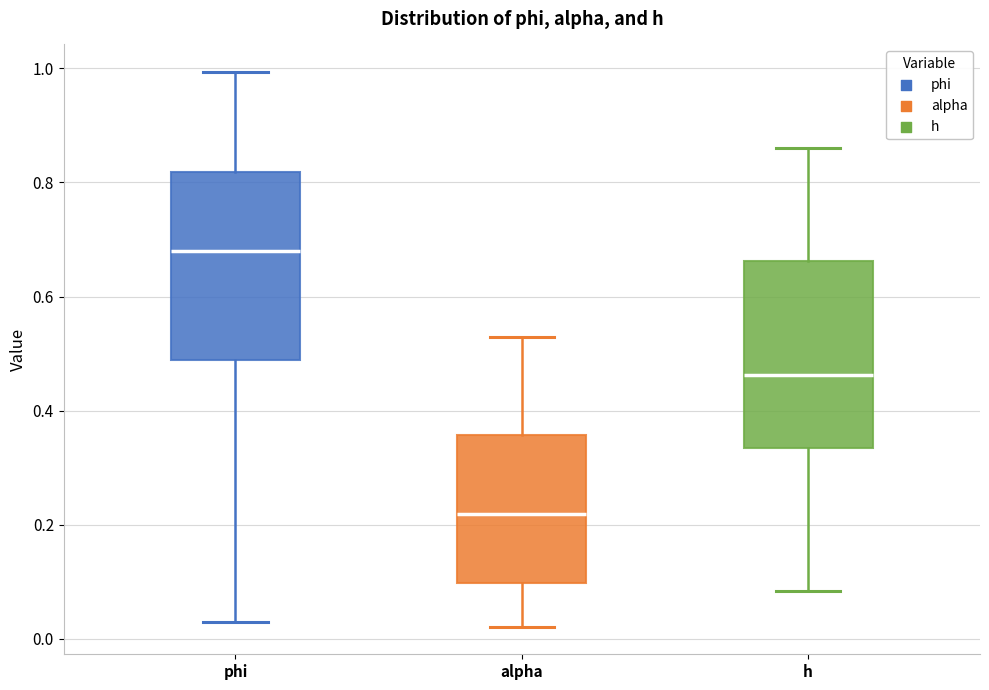

Which box has the lowest median line?

alpha